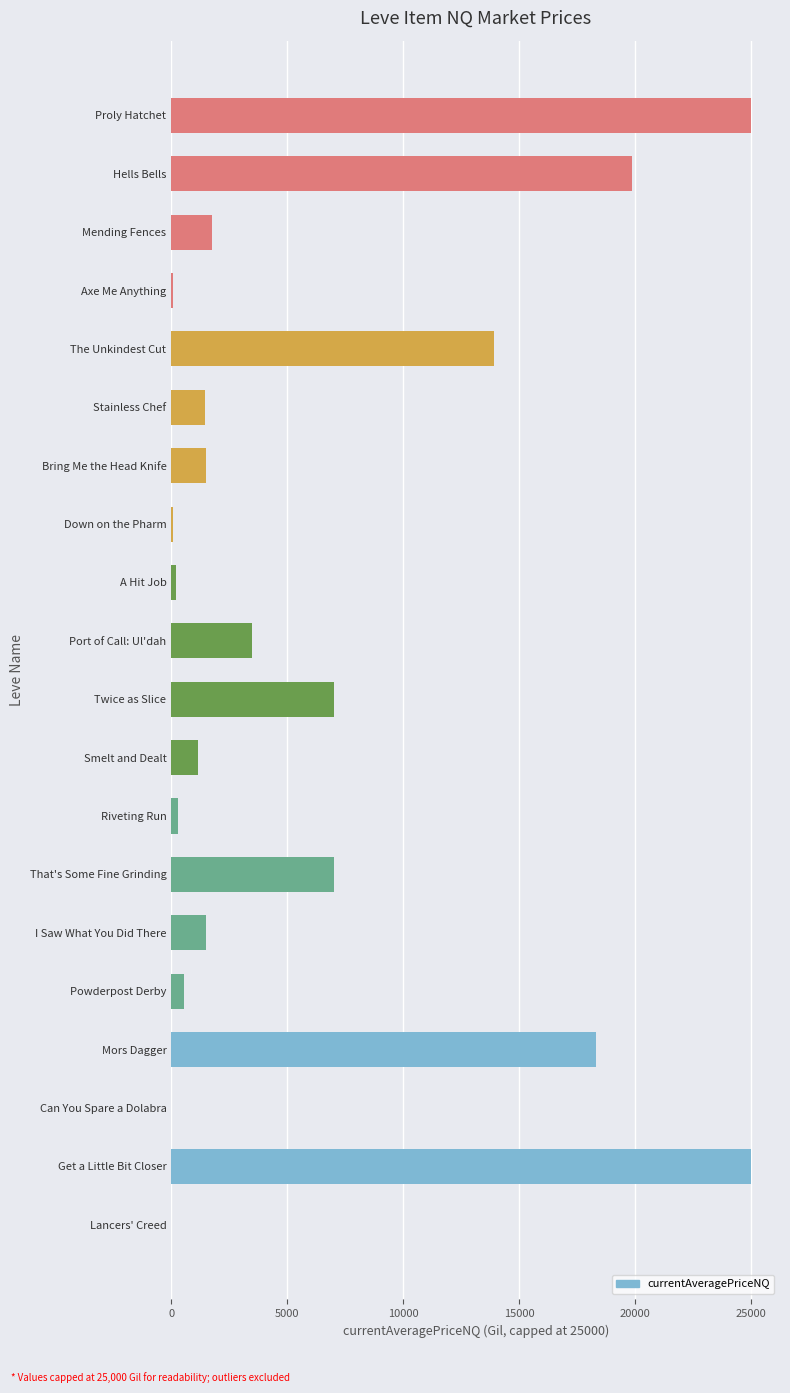

Is it true that the value at Smelt and Dealt is 1988?

False